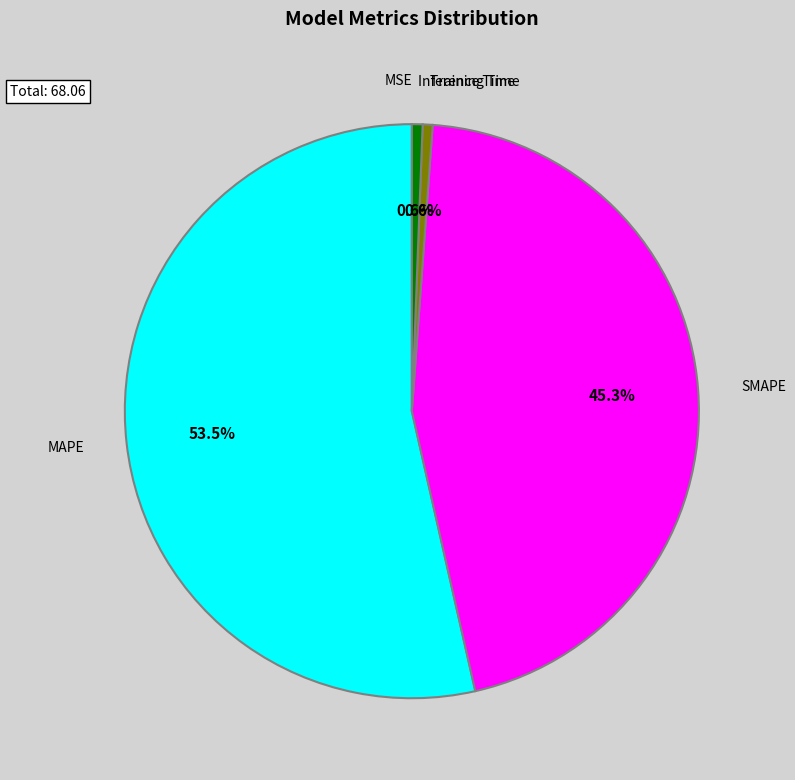

How much of the chart is everything except Inference Time?

99.4%